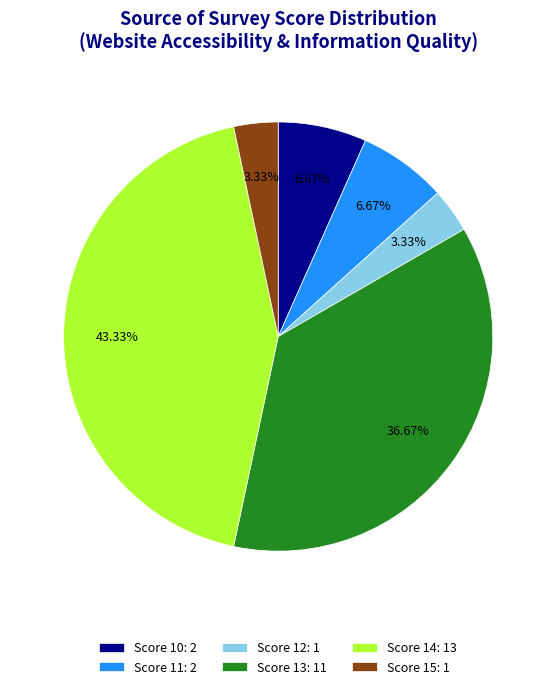

Is the sum of Score 15: 1 and Score 10: 2 greater than half?

No